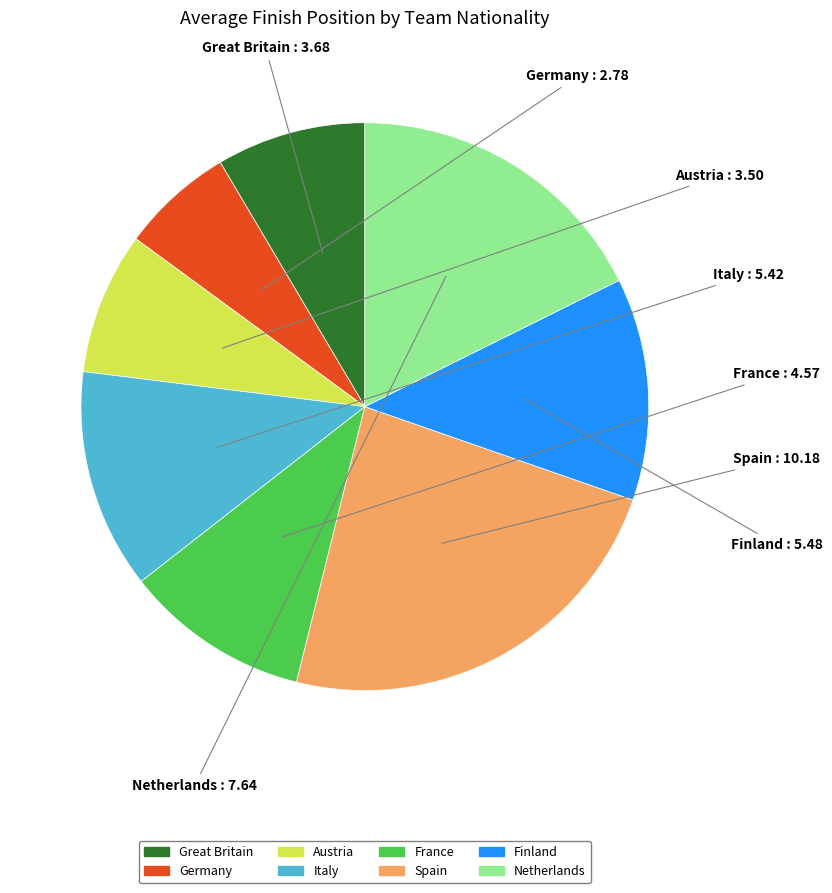

Count the number of slices in the pie.

8